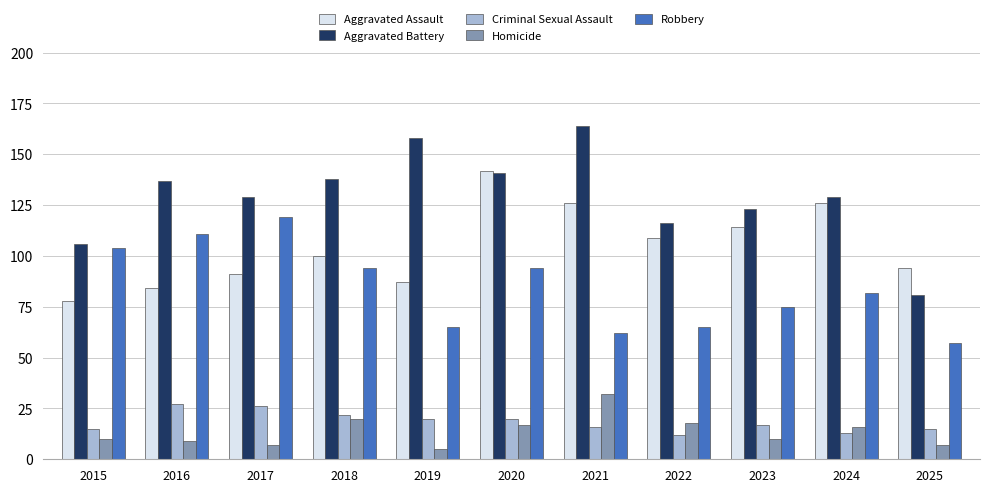

At how many categories does at least one series exceed 150?

2